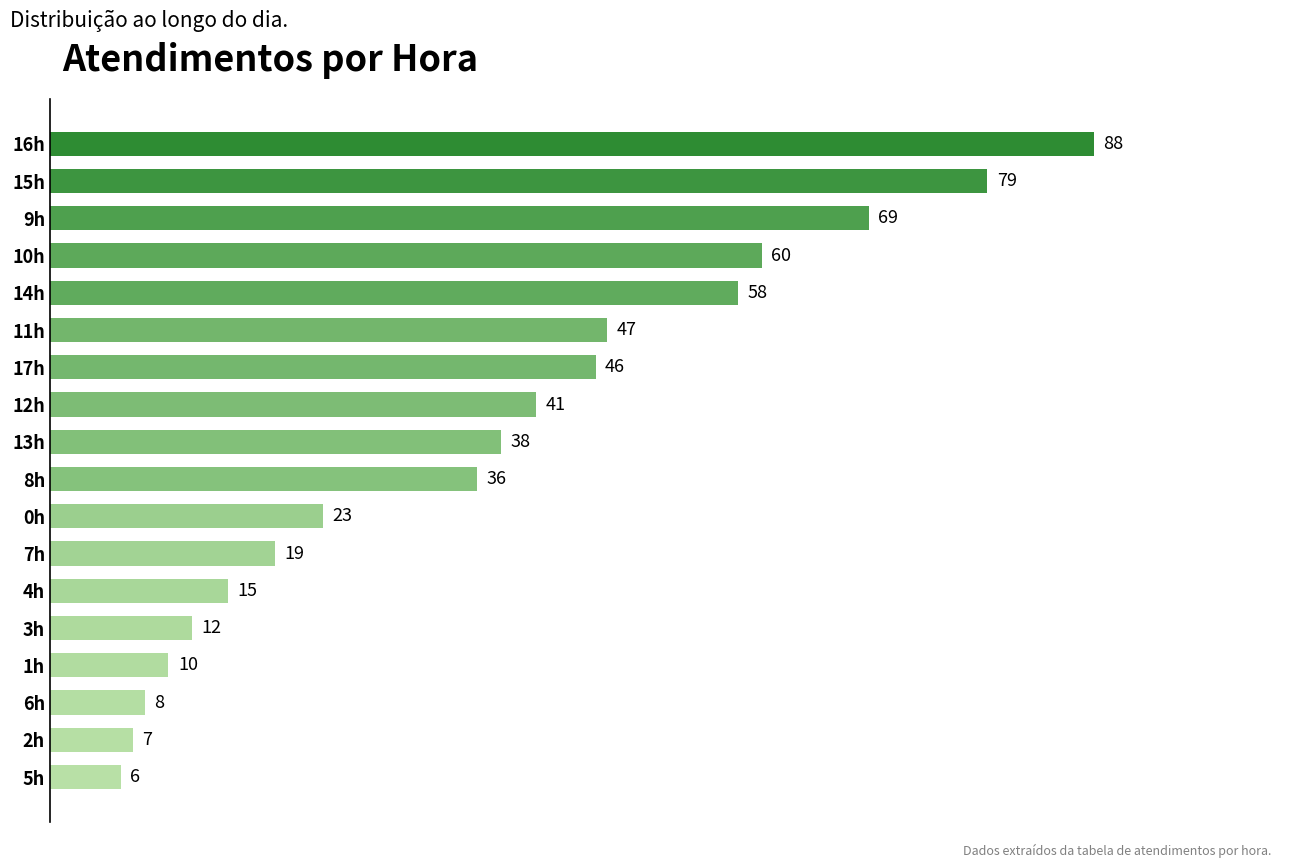

What is the difference between the maximum and minimum values?

82